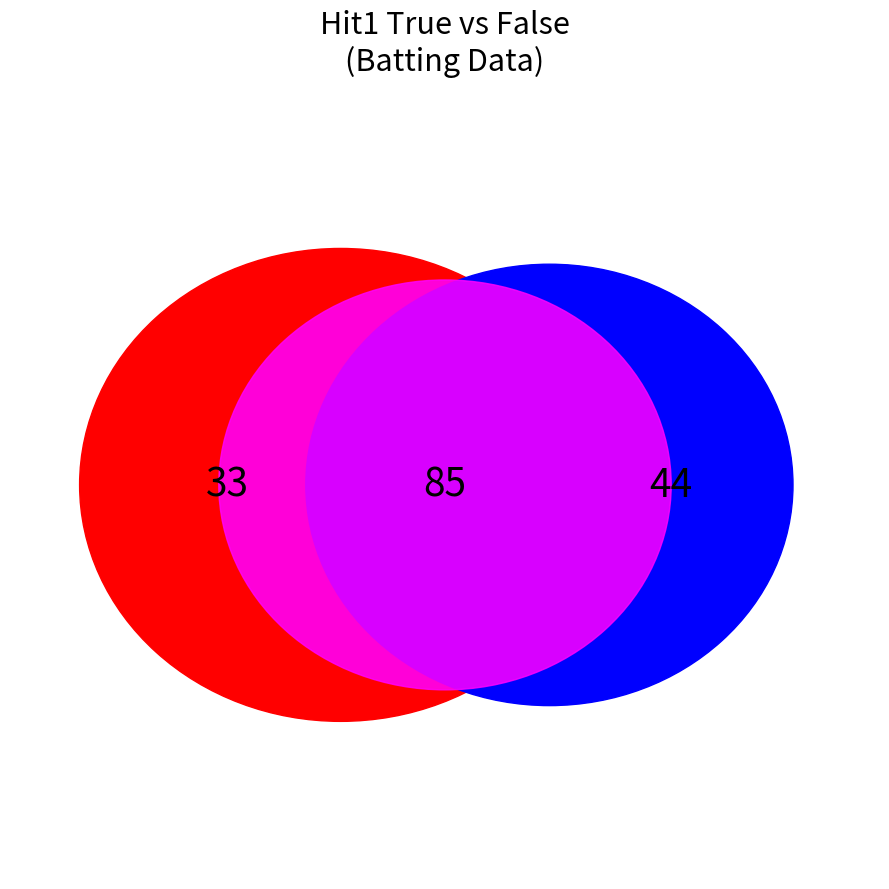

How many segments does this pie chart have?

2